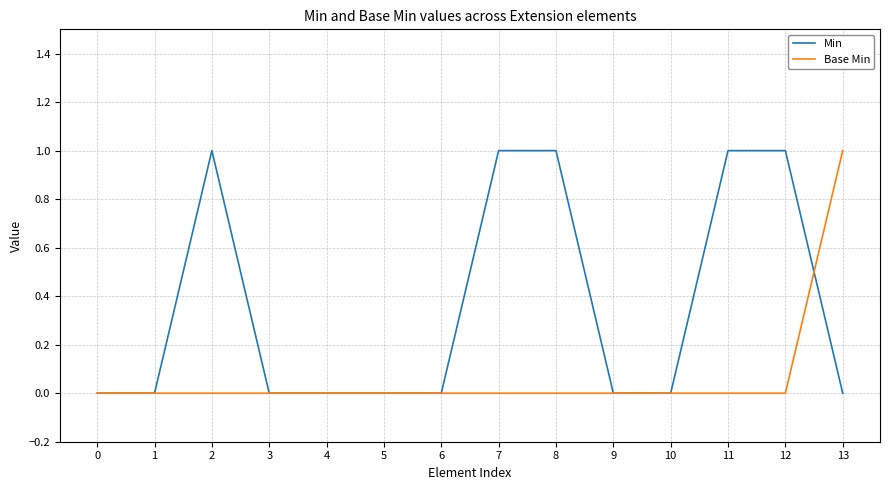

Rank the series at 8 from lowest to highest value.

Base Min, Min